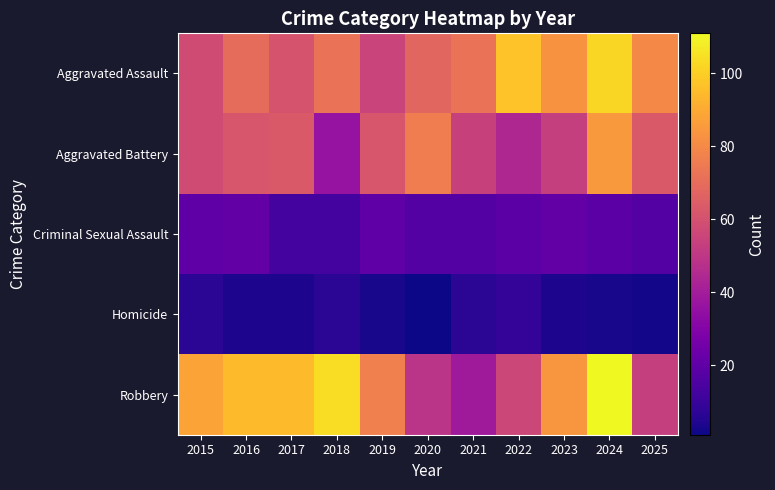

At which category is the sum across all series the highest?

2024